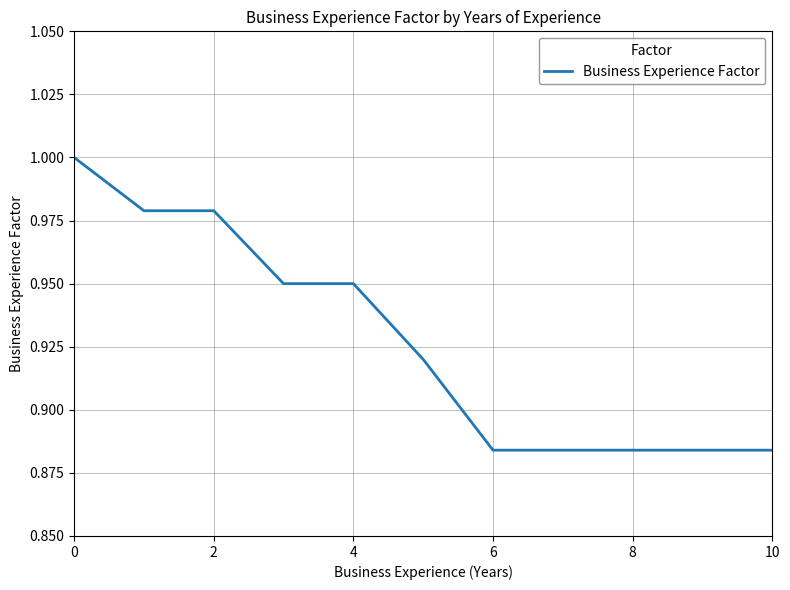

At which label is the value closest to 0?

6